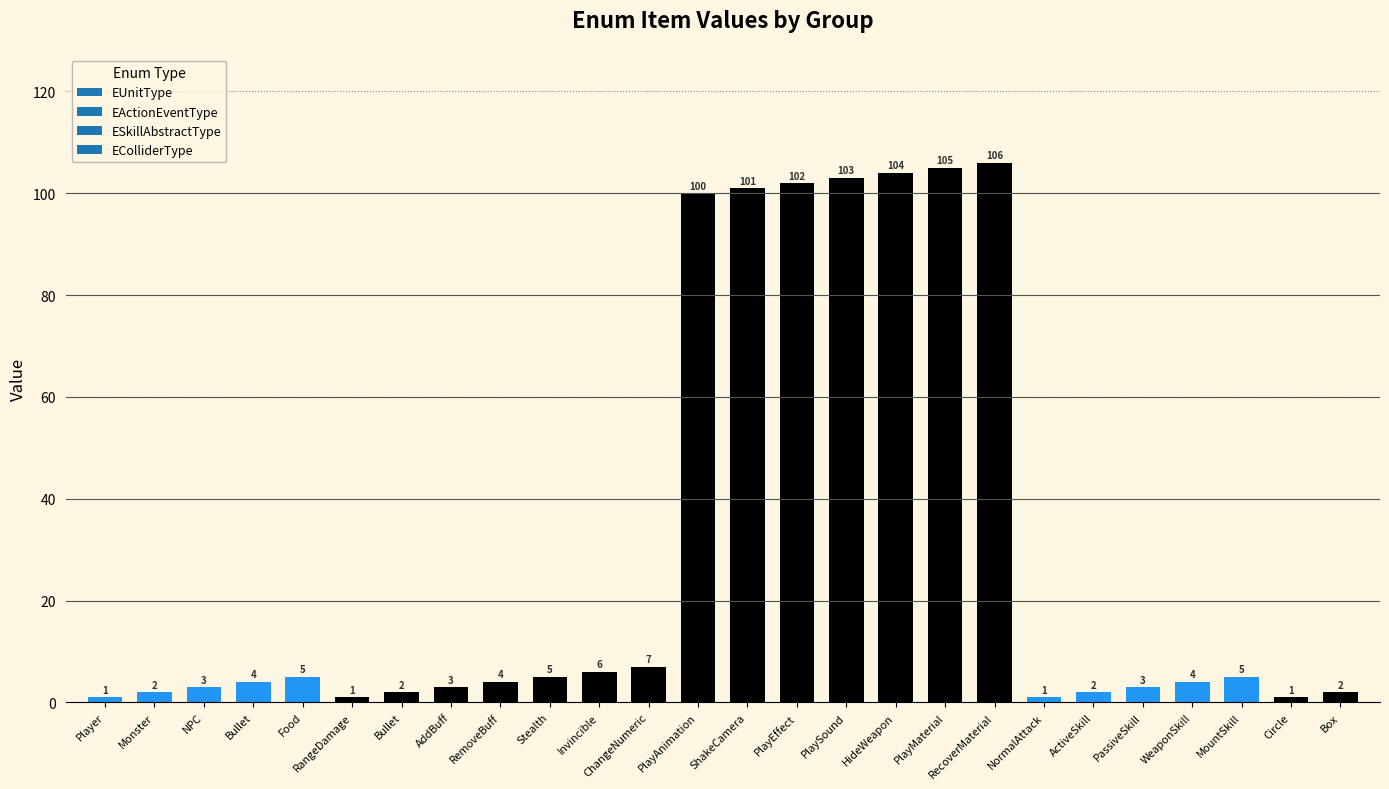

What is the approximate value at WeaponSkill, to the nearest 5?

5